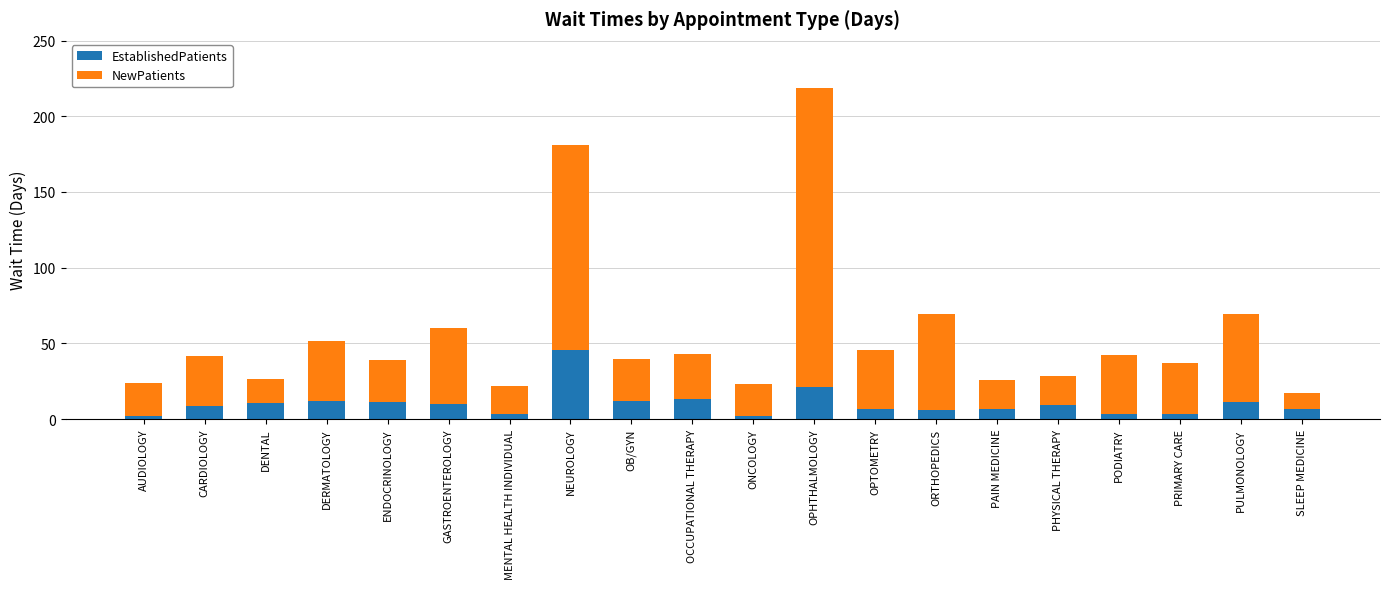

At which category is the sum across all series the highest?

OPHTHALMOLOGY